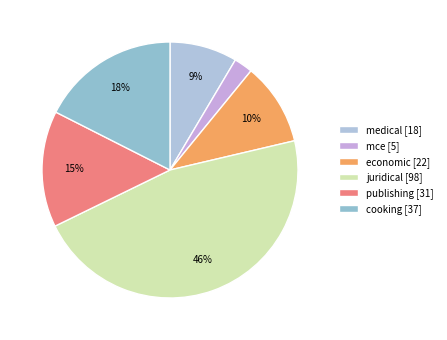

How many slices are in this pie chart?

6